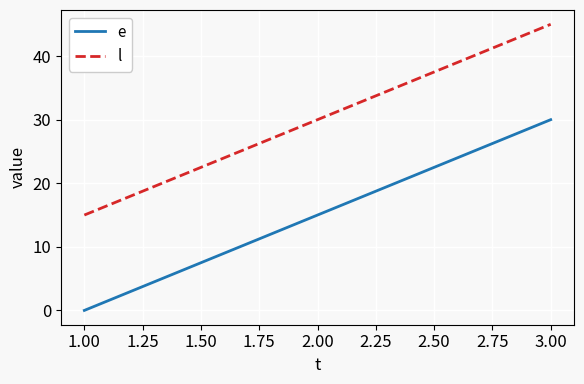

The l series shows 52 at 2.00. True or false?

False